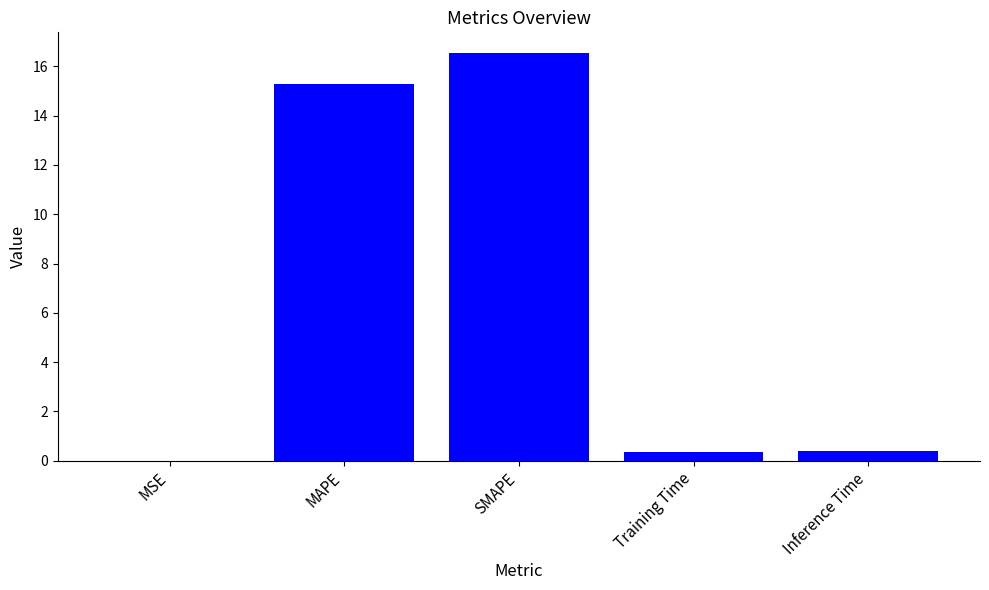

Is it true that the value at MAPE is 24.6?

False